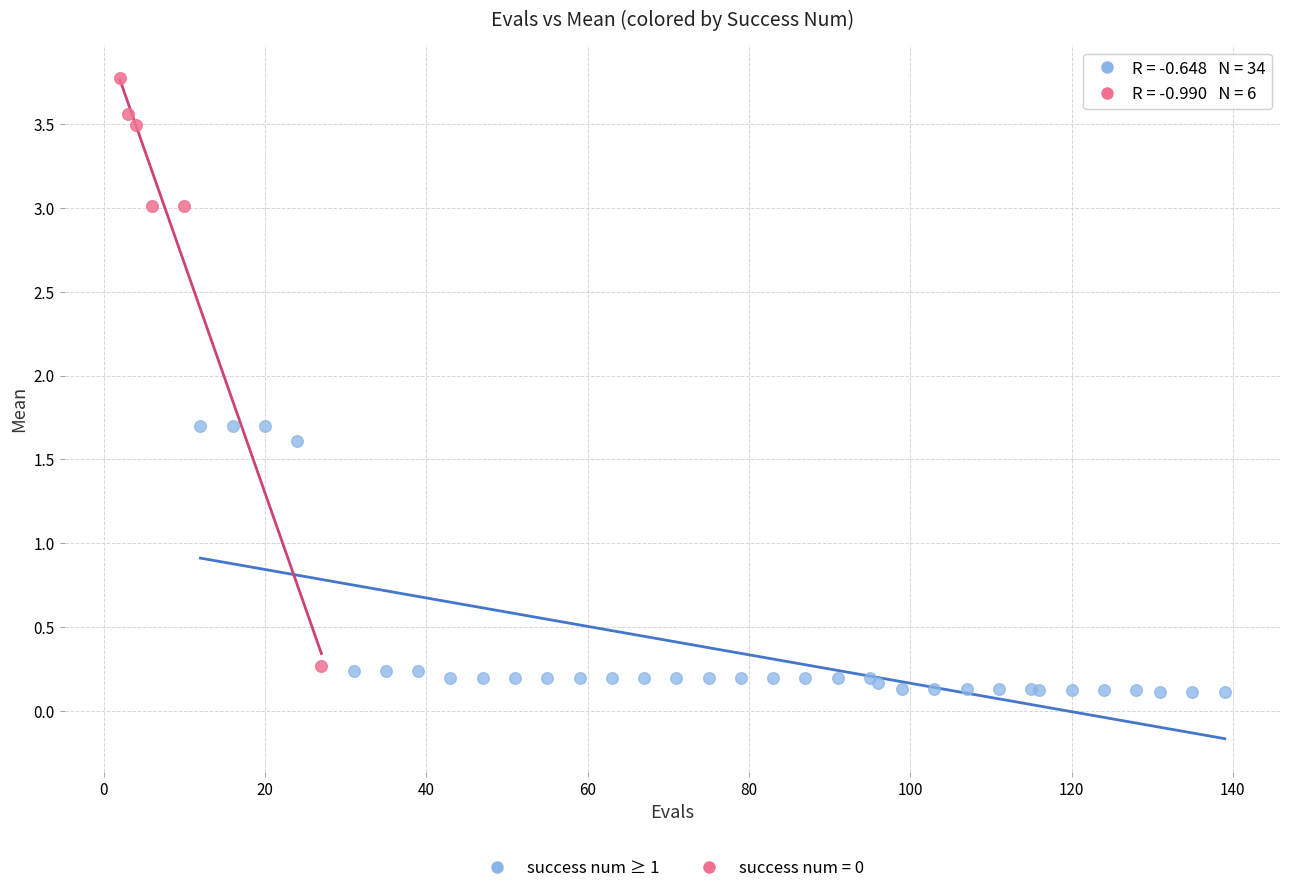

Which series reaches the maximum Y coordinate?

success num = 0